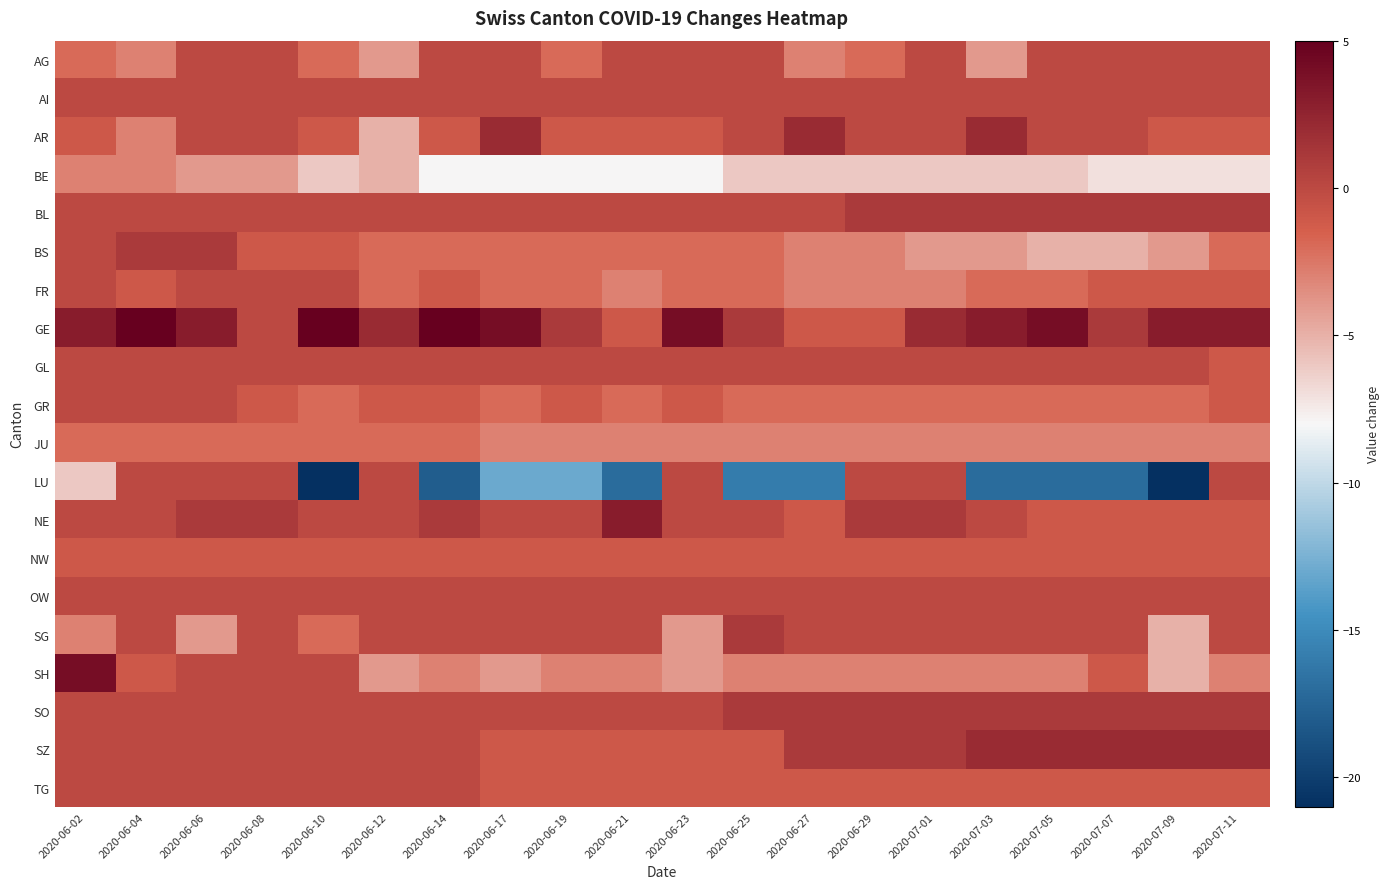

Which series has the largest total across all categories?

GE